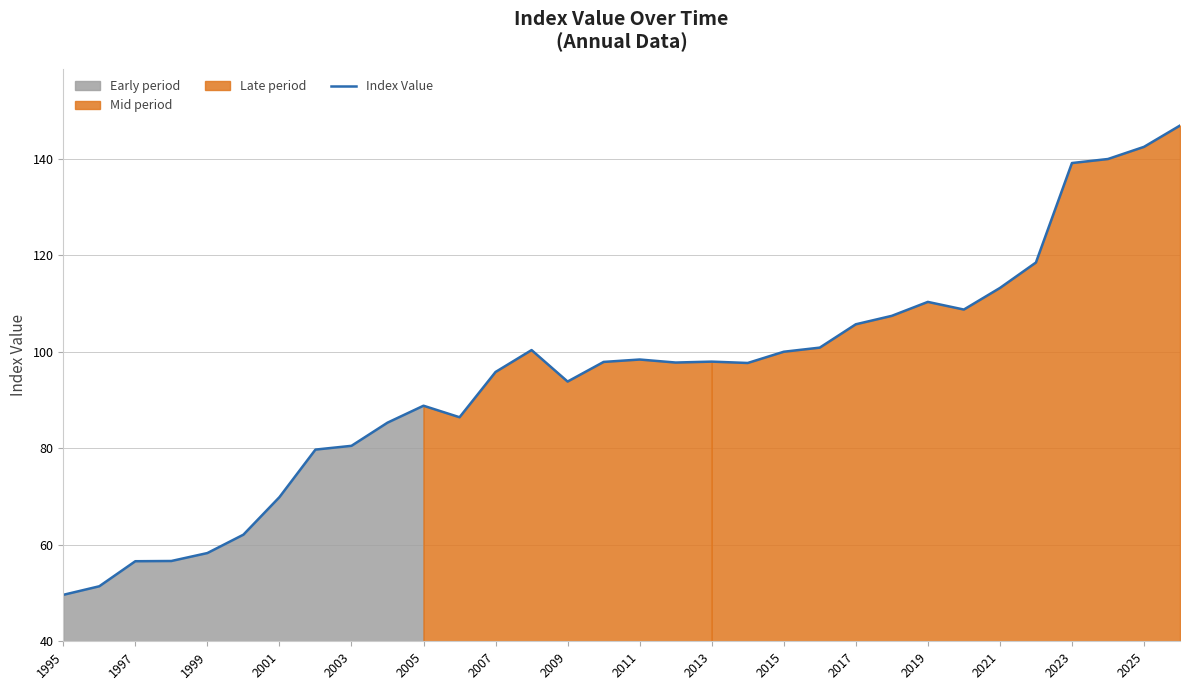

Is it true that Index Value equals 93.8 at 2009?

True